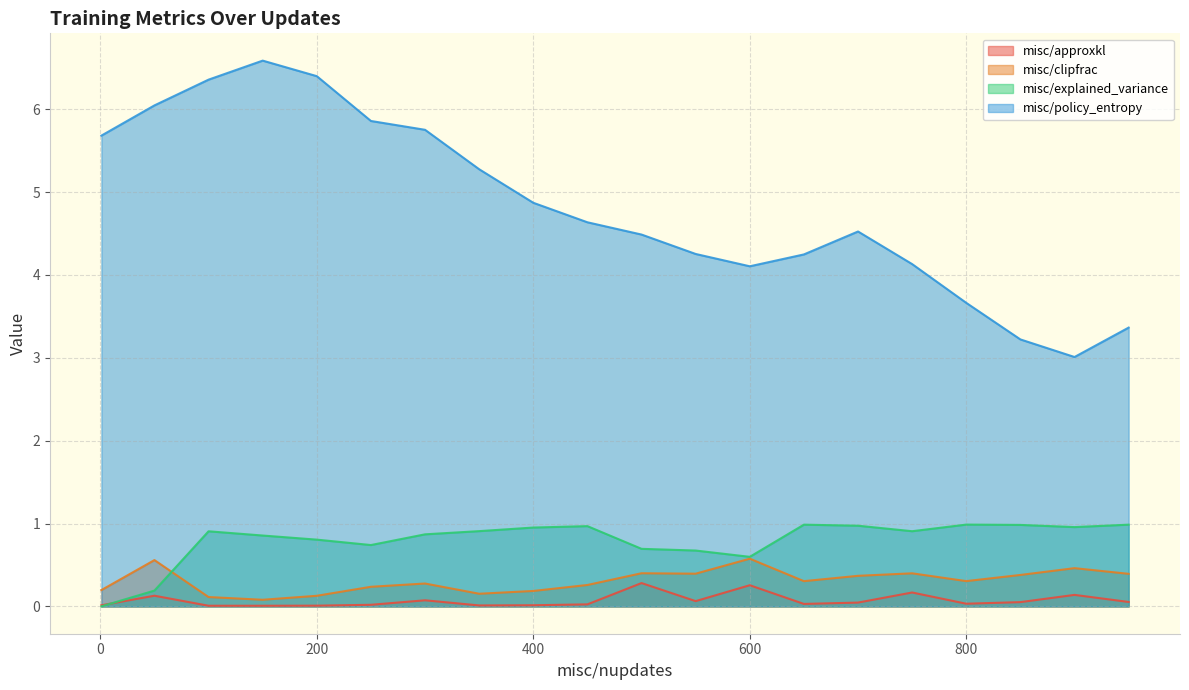

What is the spread (max minus min) of values at 600?

3.8